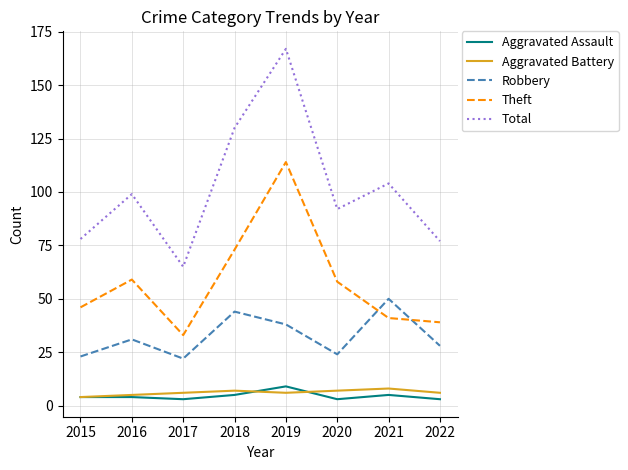

Which series has the largest range (max minus min)?

Total